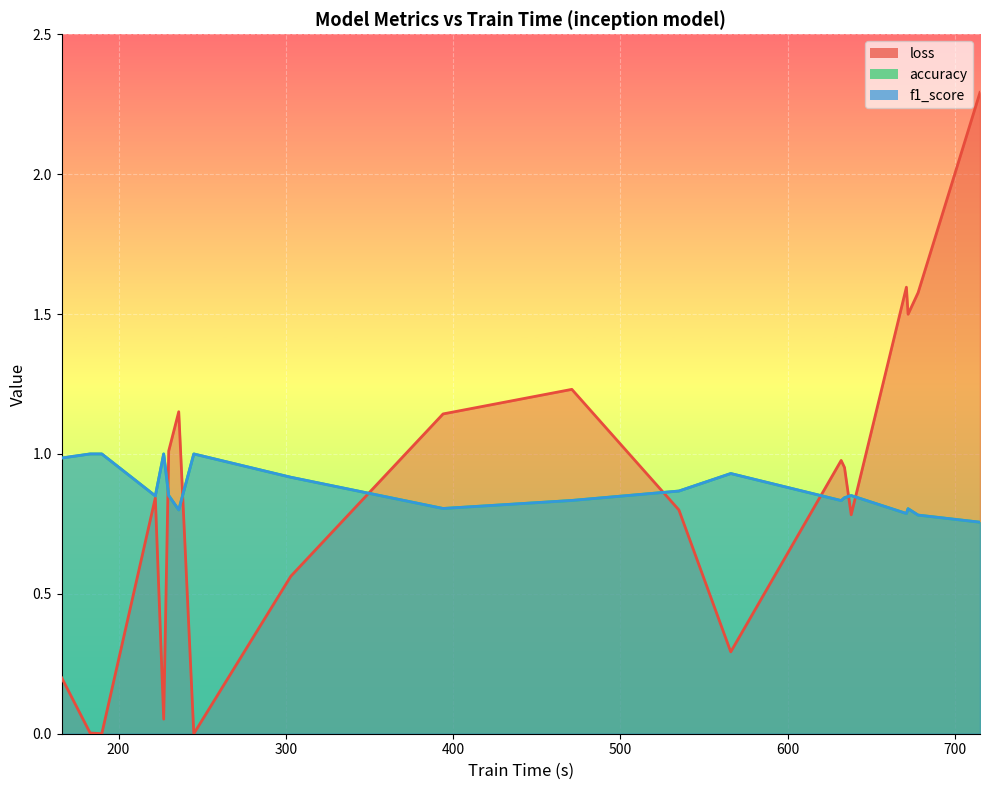

Which series has the largest range (max minus min)?

loss